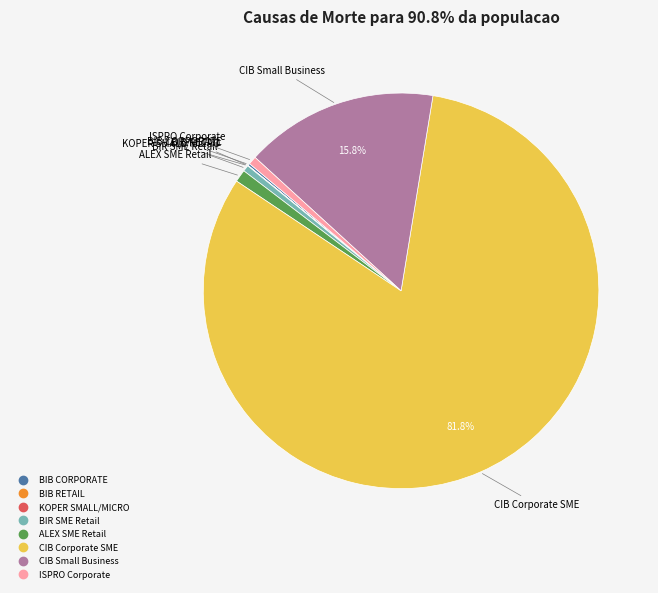

Is there a majority slice in this chart?

Yes